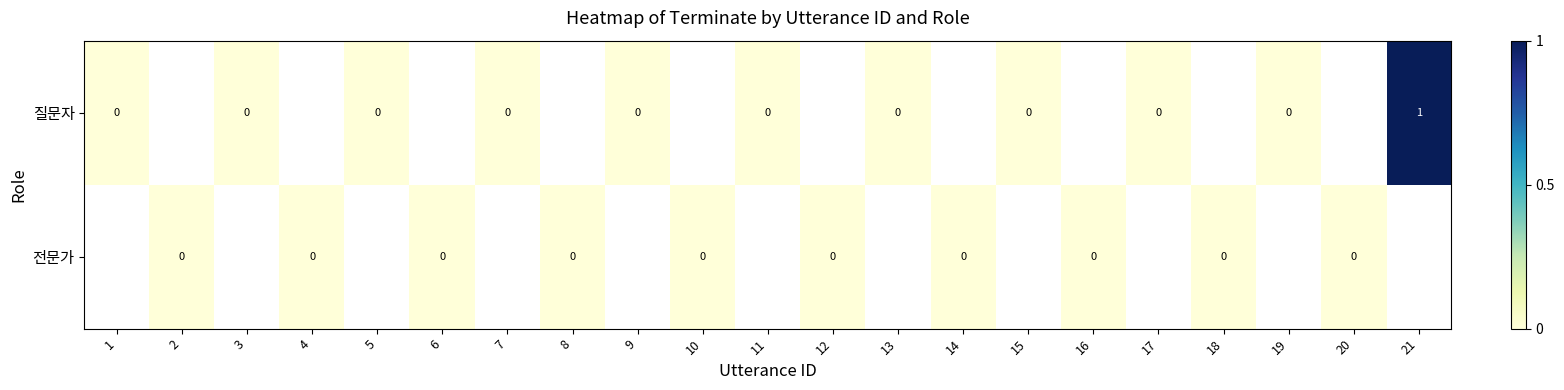

Which series has the widest spread of values?

질문자